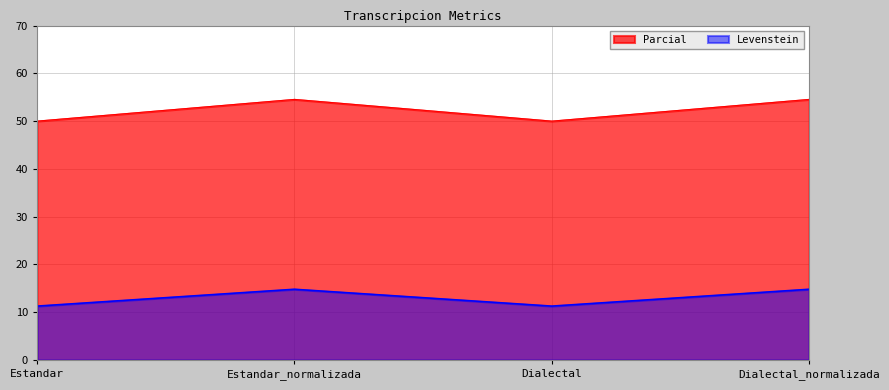

Reading left to right, what are all the values shown in this chart?

Levenstein: 11.3	14.8	11.3	14.8
Parcial: 50.0	54.5	50.0	54.5